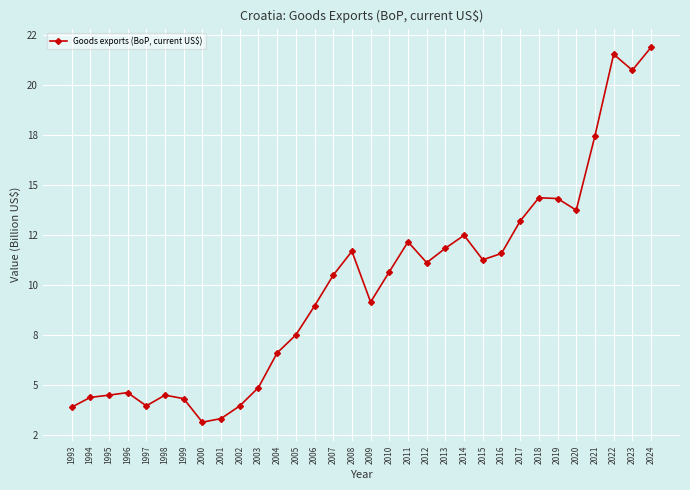

What is the ratio of the value at 2016 to the value at 1998?

2.6